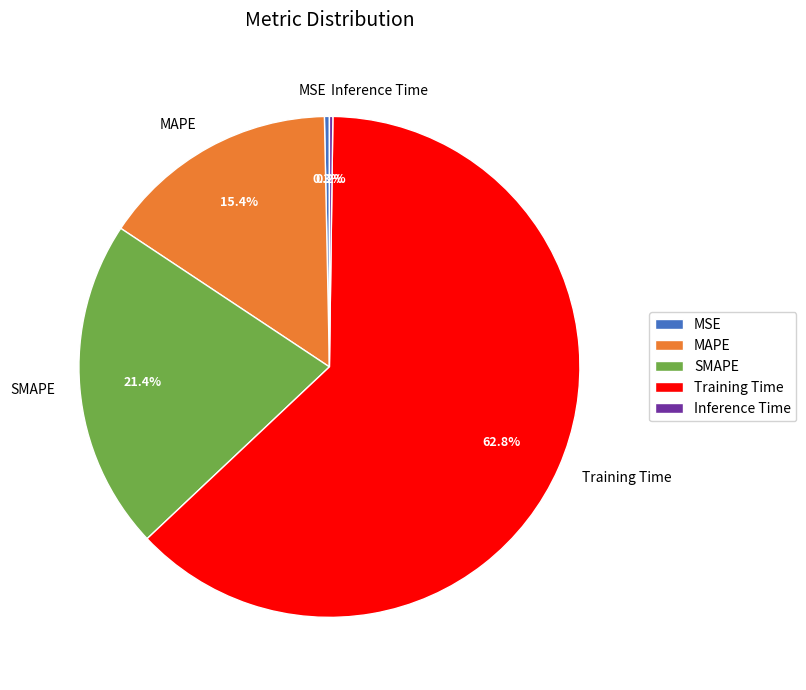

The Training Time slice represents 73% of the pie. True or false?

False